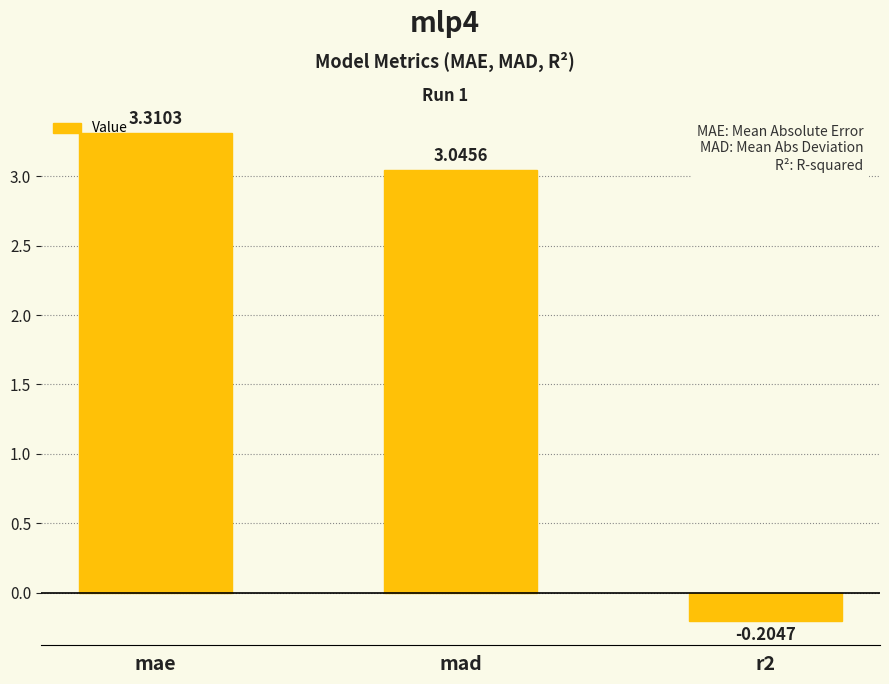

Which category has the highest value across all series?

mae